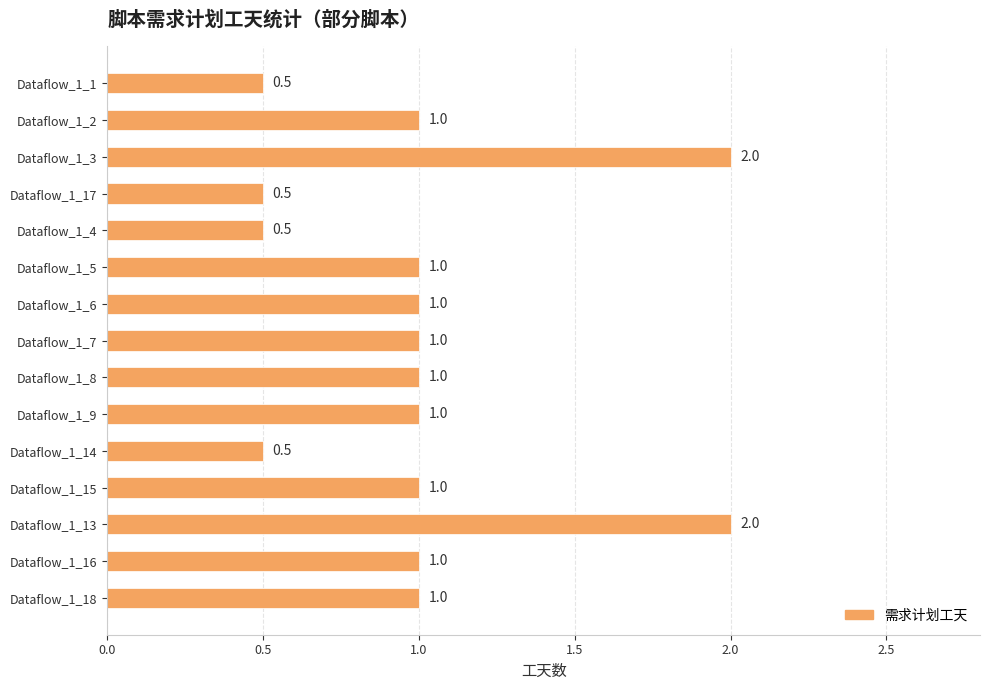

Reading top to bottom, transcribe all the data shown in this chart.

0.5	1.0	2.0	0.5	0.5	1.0	1.0	1.0	1.0	1.0	0.5	1.0	2.0	1.0	1.0